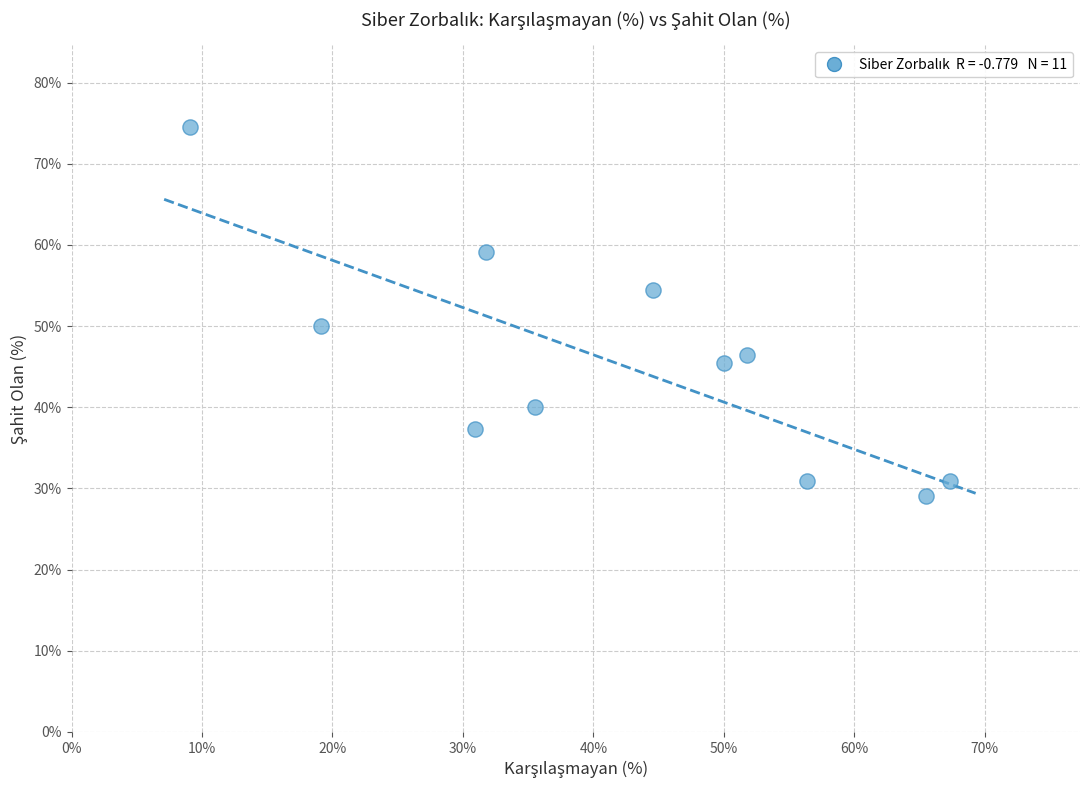

What Y value in the scatter plot is closest to 51?

50.0